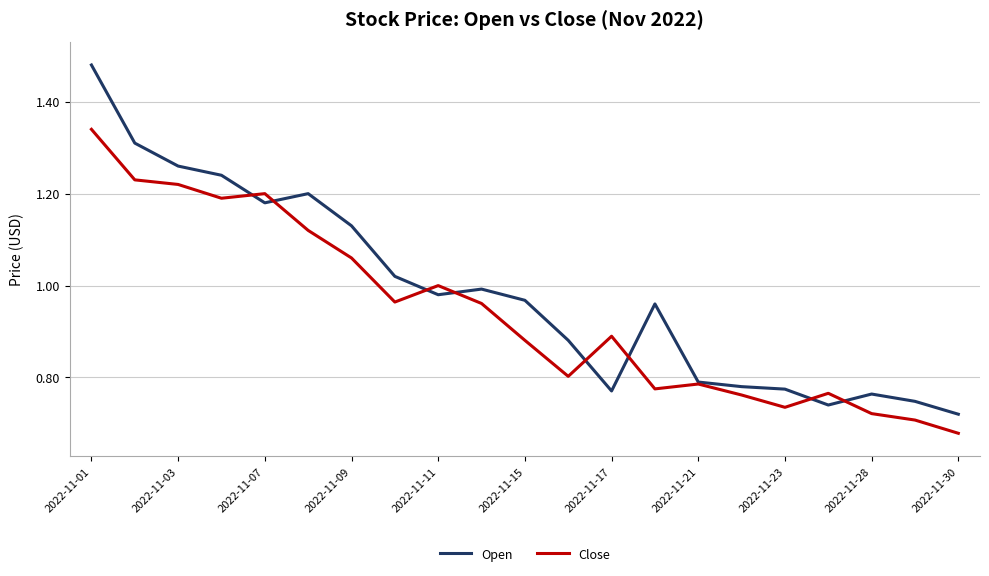

In Close, how many points are lower than both neighbors (excluding endpoints)?

5